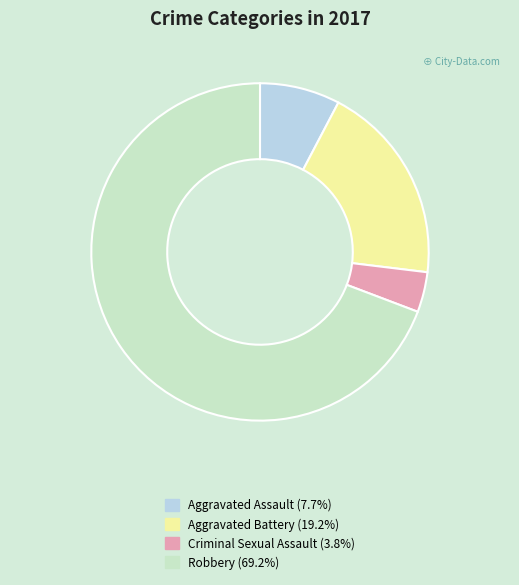

Is there any slice that represents more than half of the pie?

Yes